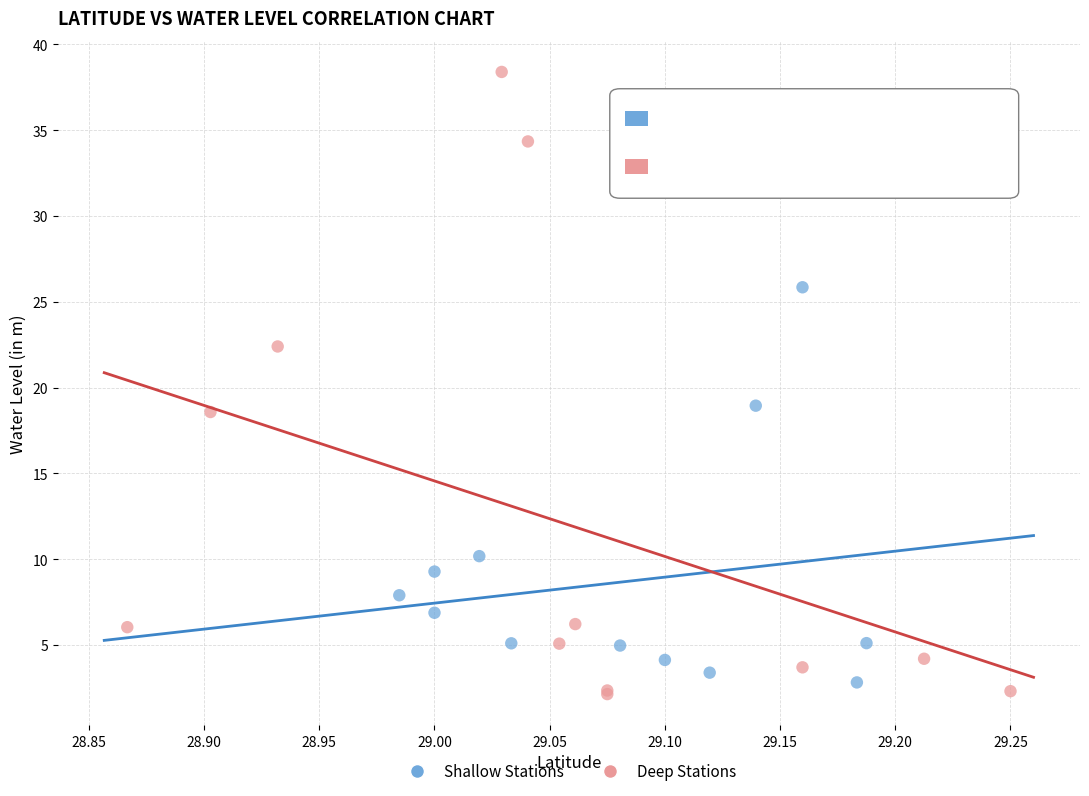

What are all the series names shown in the legend?

Shallow Stations, Deep Stations